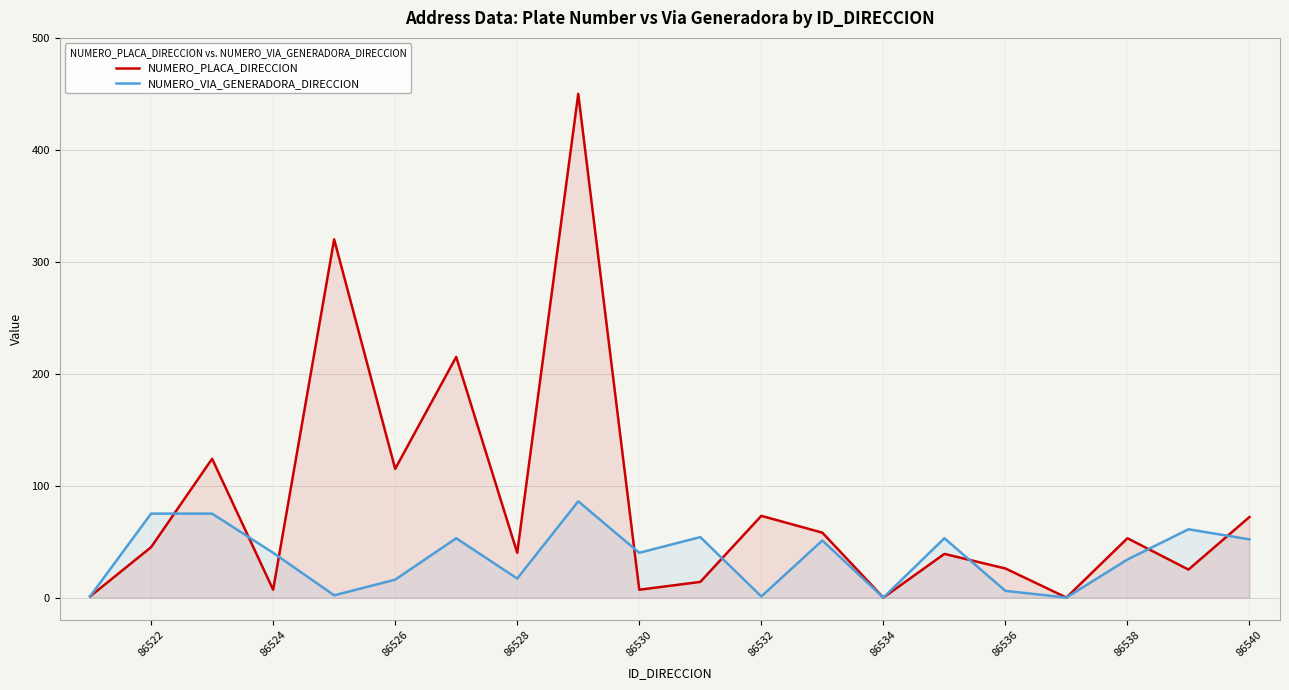

What is the highest value of the NUMERO_VIA_GENERADORA_DIRECCION series?

86